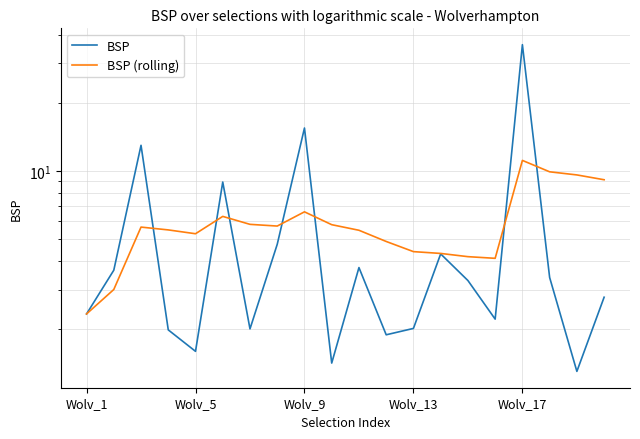

Which series ends up on top after the final intersection of BSP and BSP (rolling)?

BSP (rolling)